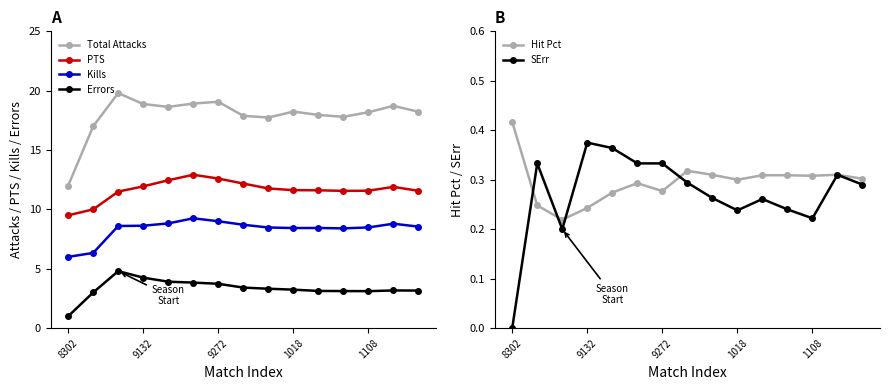

Is it true that Kills equals 8.5 at 1108?

True